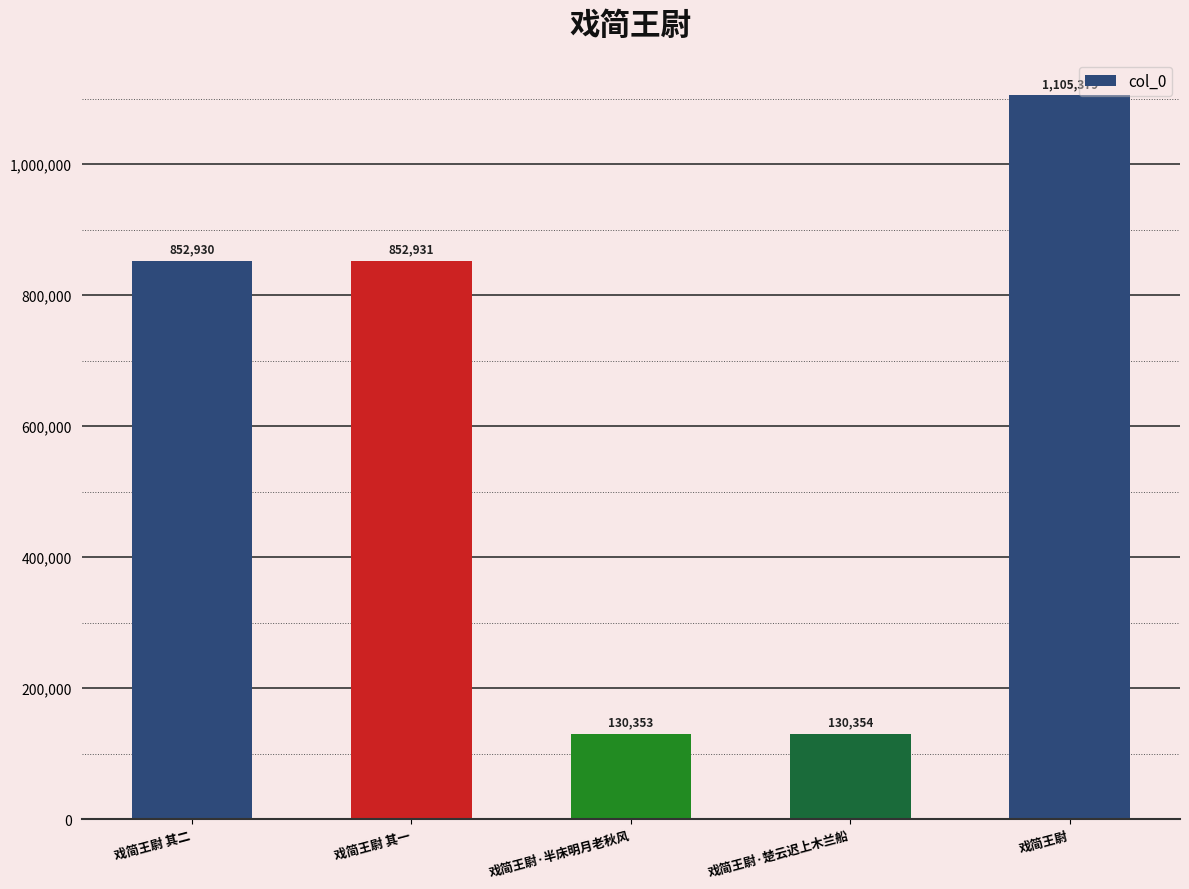

At which label is the value closest to 617866?

戏简王尉 其二